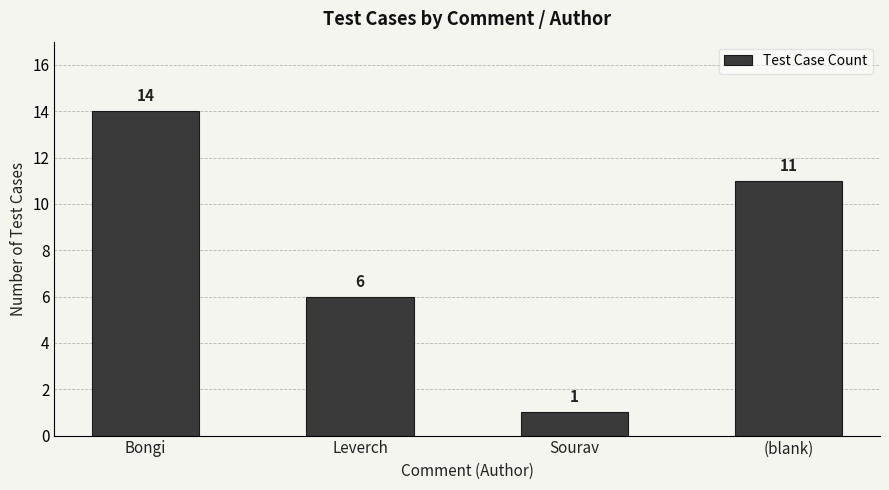

The chart shows a value of 4 at Leverch. True or false?

False